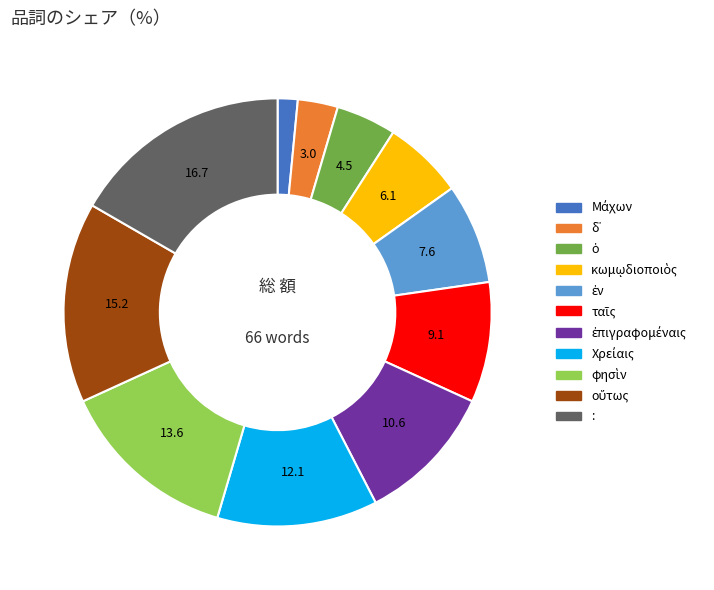

What is the largest slice in the pie chart?

: